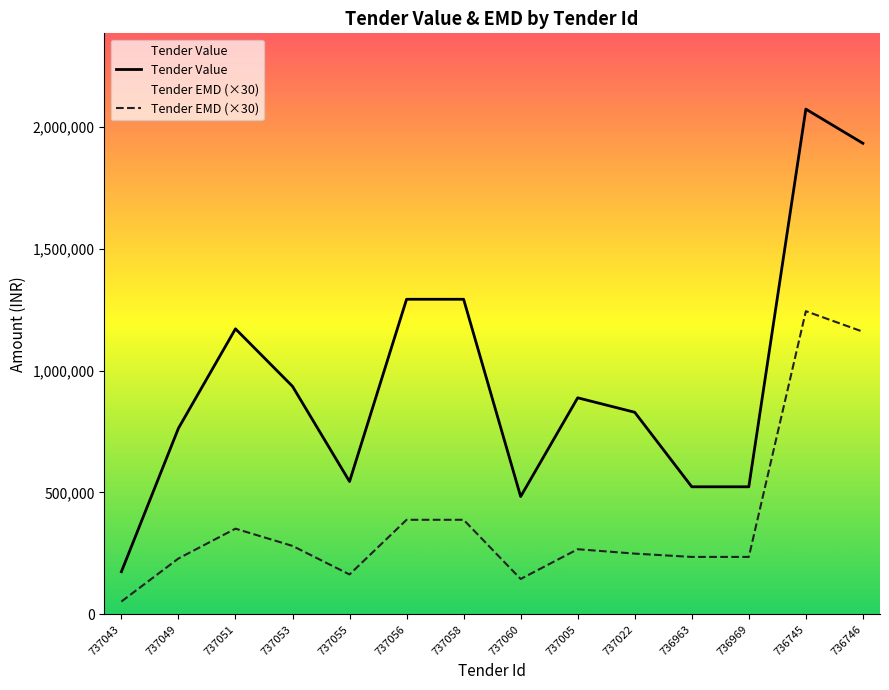

True or false: Tender EMD (×30) has more than 1 interior local peaks.

True